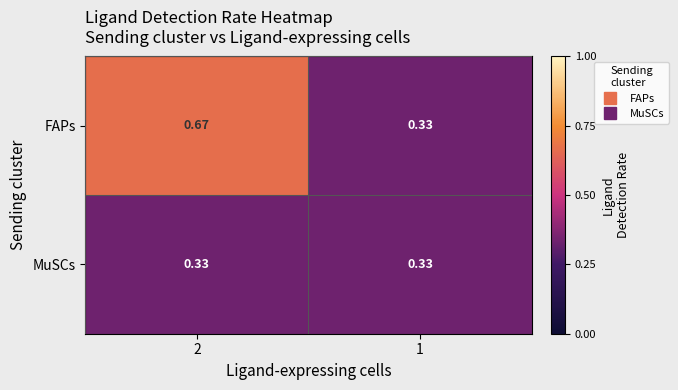

How many data points does each series have?

2